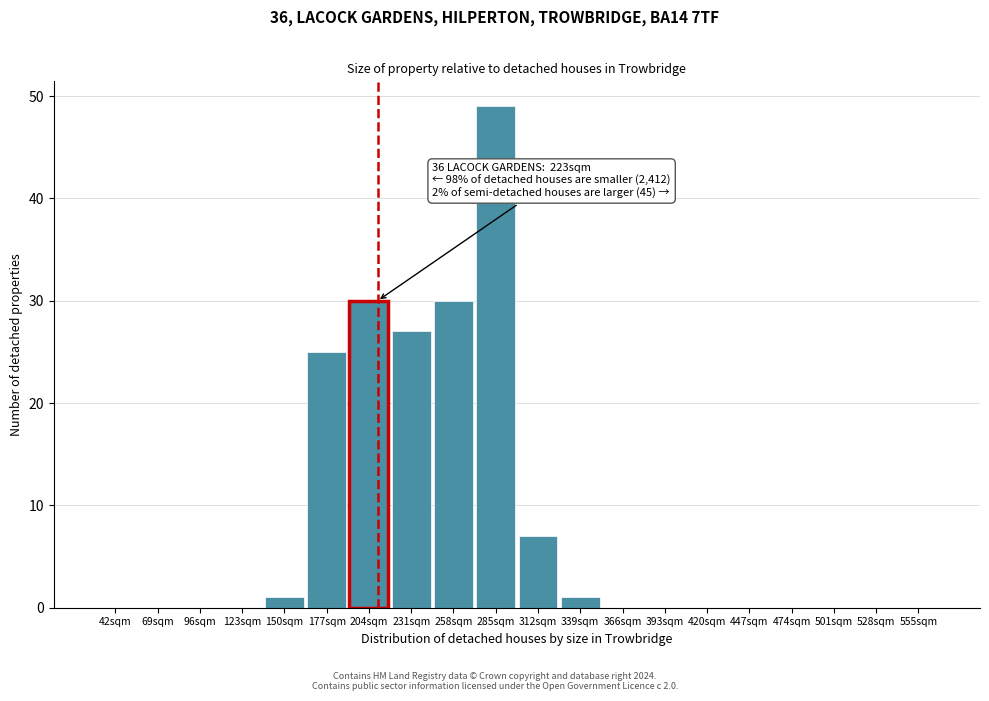

Reading right to left, what are all the values shown in this chart?

555sqm=0	528sqm=0	501sqm=0	474sqm=0	447sqm=0	420sqm=0	393sqm=0	366sqm=0	339sqm=1	312sqm=7	285sqm=49	258sqm=30	231sqm=27	204sqm=30	177sqm=25	150sqm=1	123sqm=0	96sqm=0	69sqm=0	42sqm=0